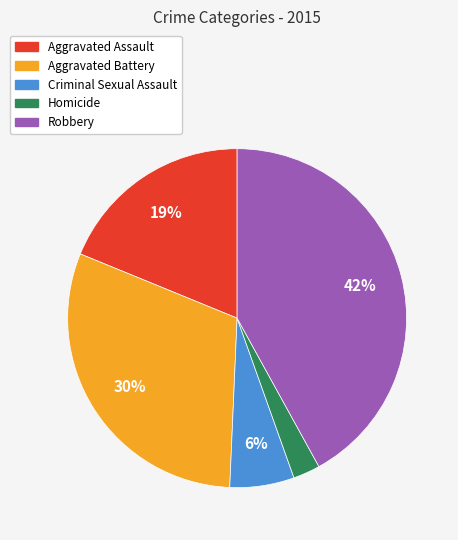

Is it true that Aggravated Assault is 19% of the pie?

True